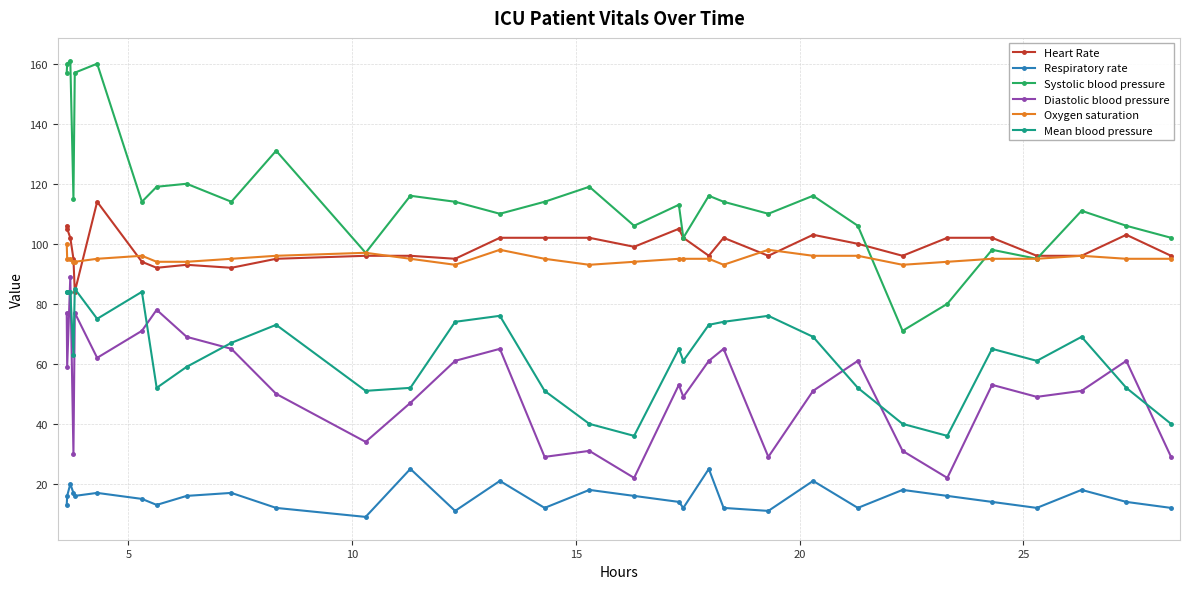

True or false: Oxygen saturation and Heart Rate intersect in this chart.

True